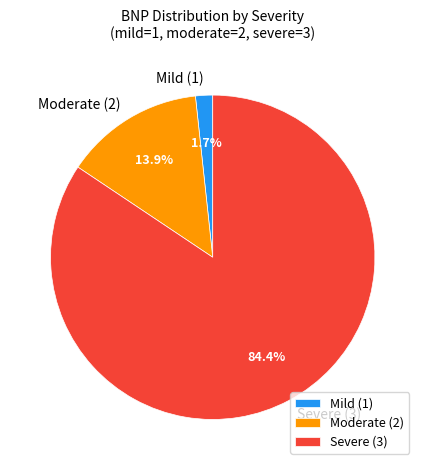

Which has a higher value, Moderate (2) or Severe (3)?

Severe (3)